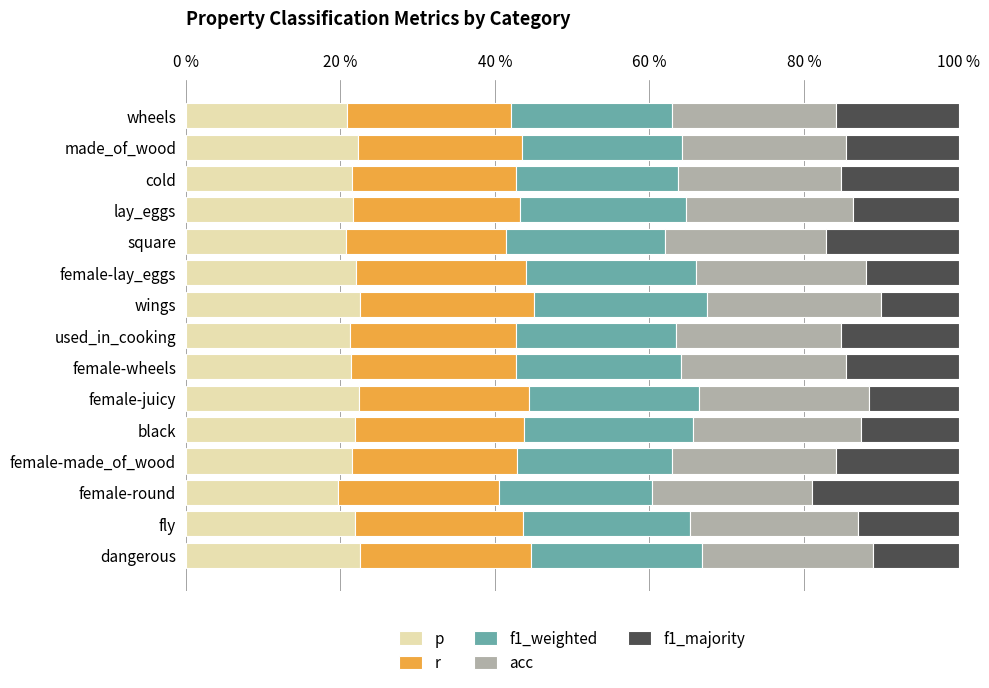

What is the sum of all acc values?

3.2